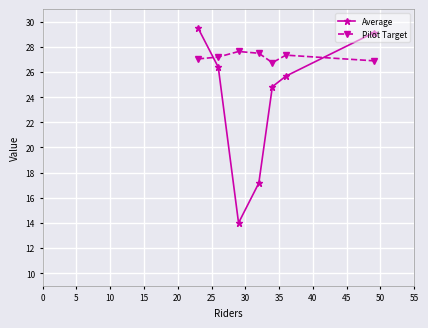

Reading left to right, what are all the values shown in this chart?

Average: 29.5	26.4	14.0	17.2	24.8	25.7	29.1
Pilot Target: 27.0	27.2	27.6	27.5	26.7	27.3	26.9